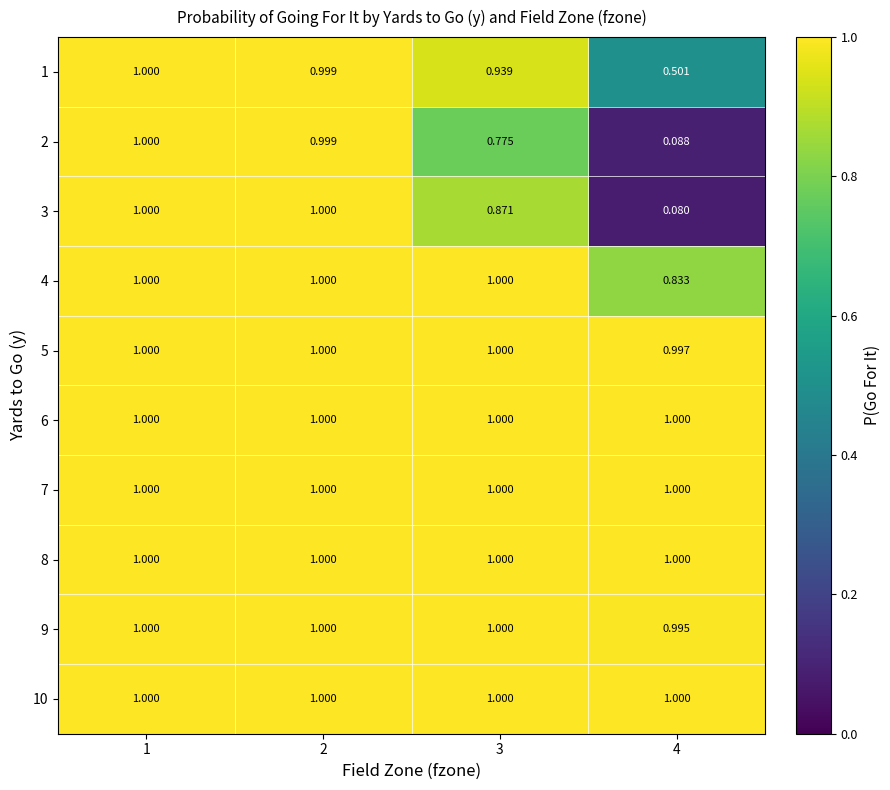

Rank the series at 3 from lowest to highest value.

2, 3, 1, 4, 5, 6, 7, 8, 9, 10